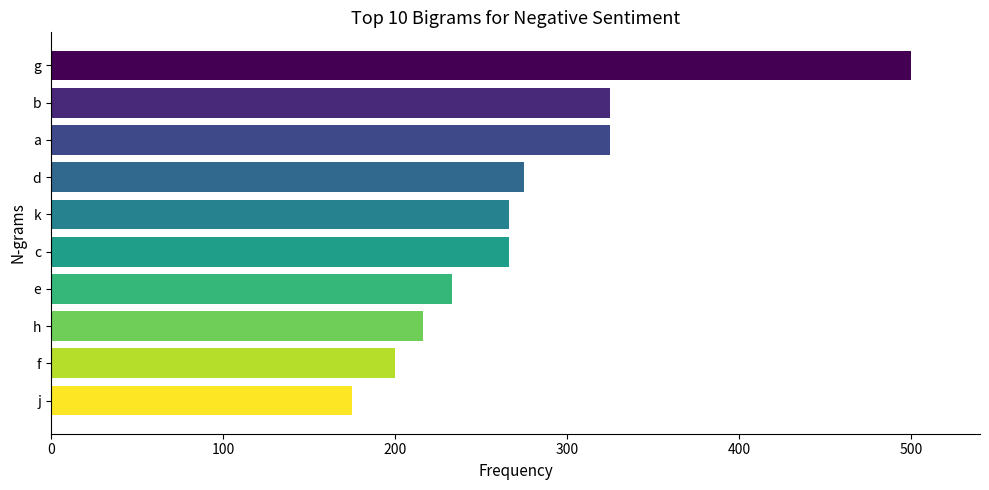

The chart shows a value of 417 at d. True or false?

False